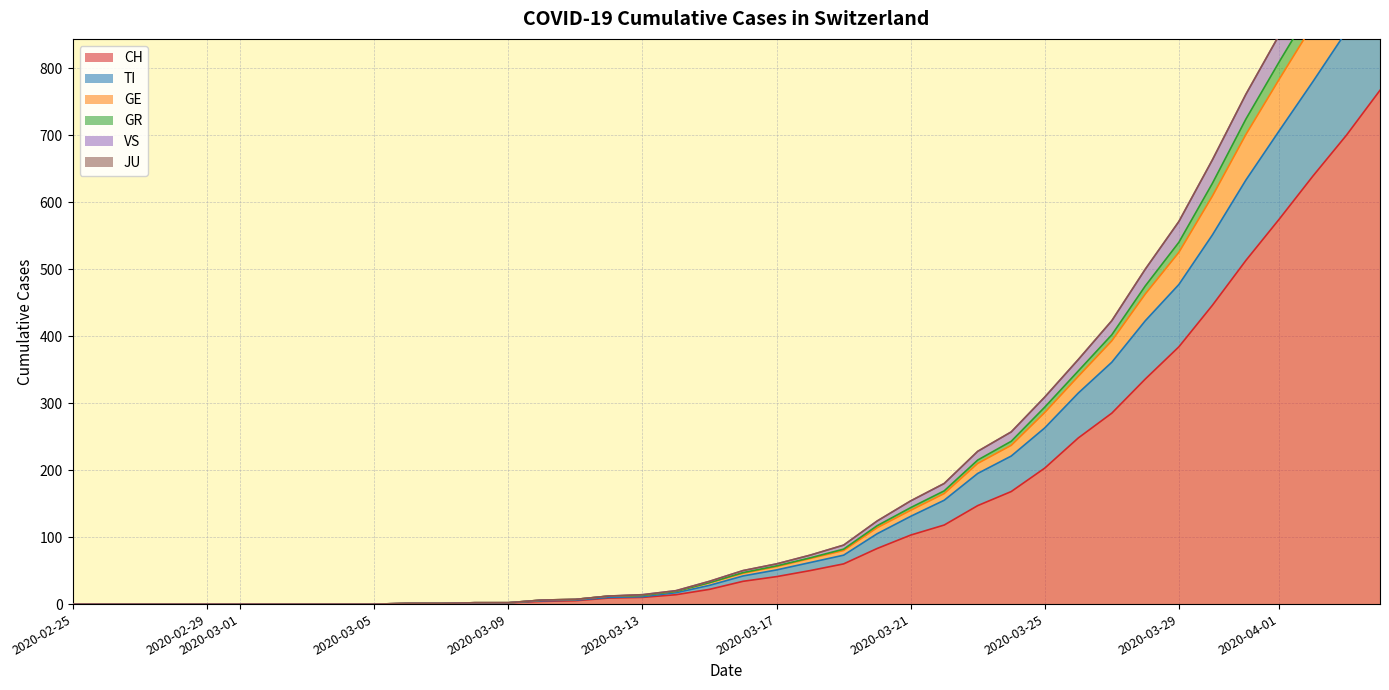

What is the label of the 20th point from the right?

2020-03-16